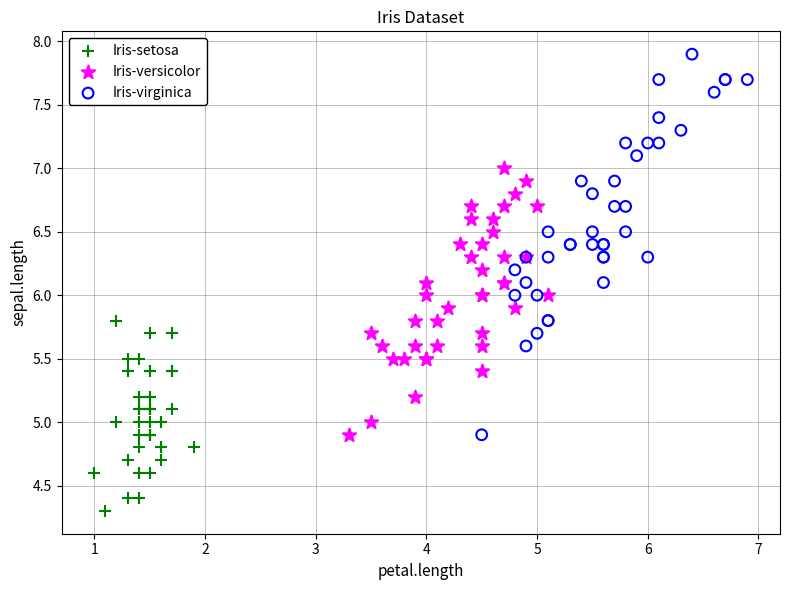

Which series contains the lowest Y value?

Iris-setosa